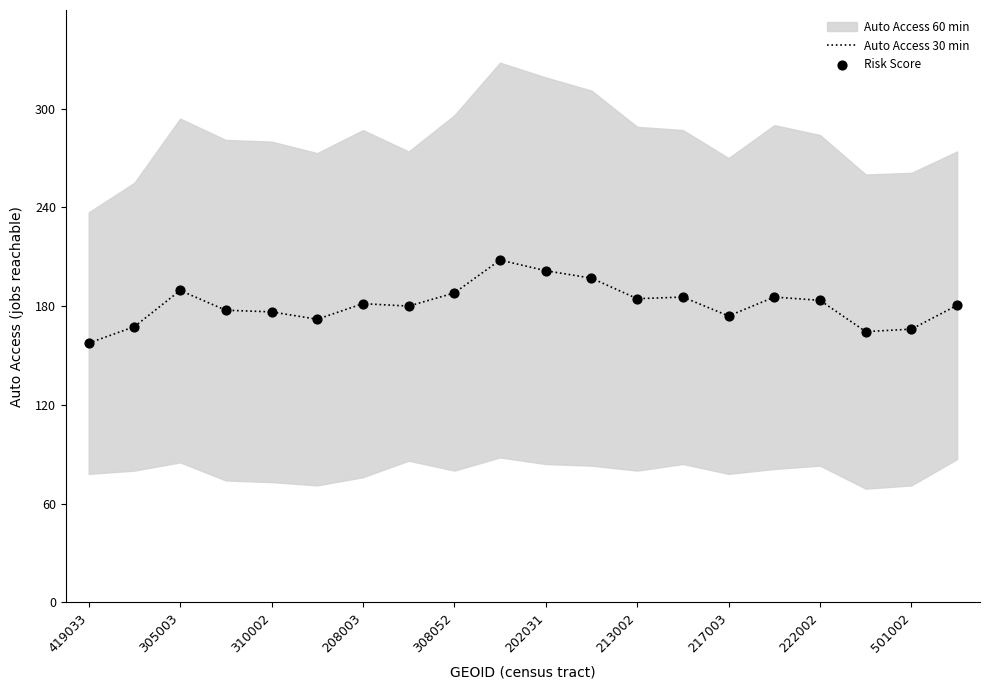

True or false: Auto Access 30 min has a value of 176.5 at 310002.

True